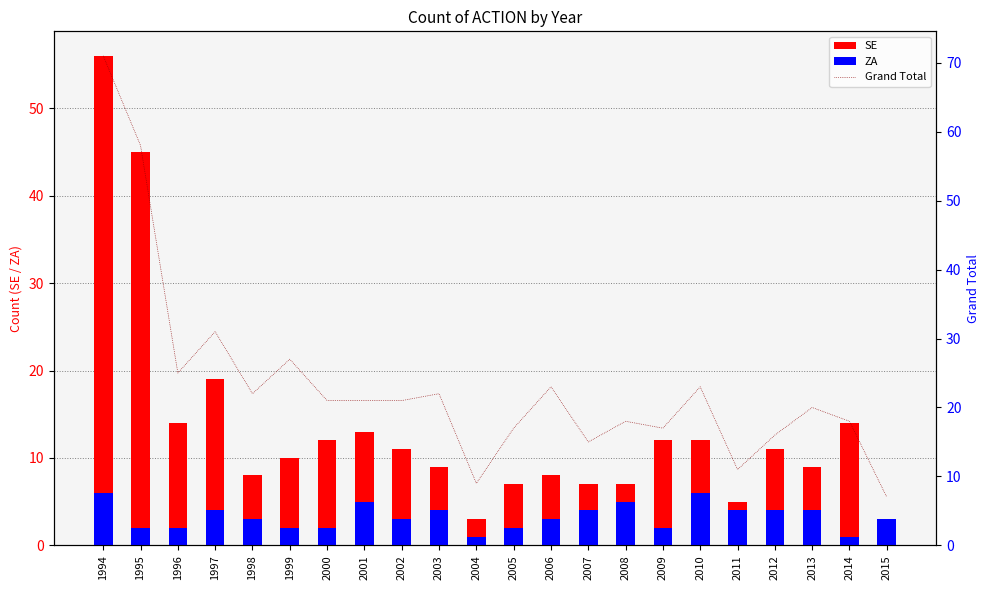

Reading left to right, what are all the values shown in this chart?

SE: 56	45	14	19	8	10	12	13	11	9	3	7	8	7	7	12	12	5	11	9	14	3
ZA: 6	2	2	4	3	2	2	5	3	4	1	2	3	4	5	2	6	4	4	4	1	3
Grand Total: 71	58	25	31	22	27	21	21	21	22	9	17	23	15	18	17	23	11	16	20	18	7